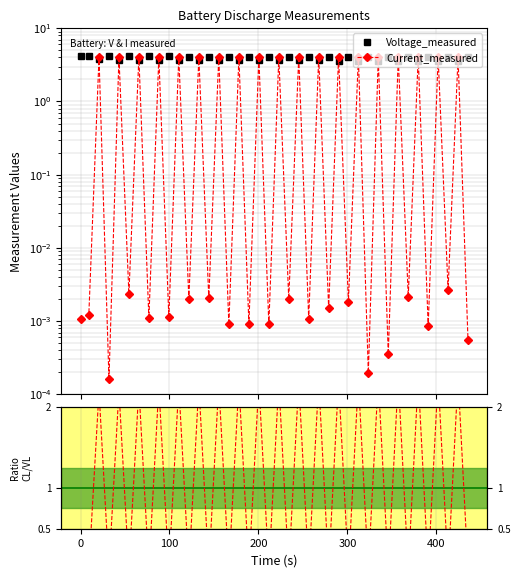

Does the chart display data point markers on the line(s)?

Yes